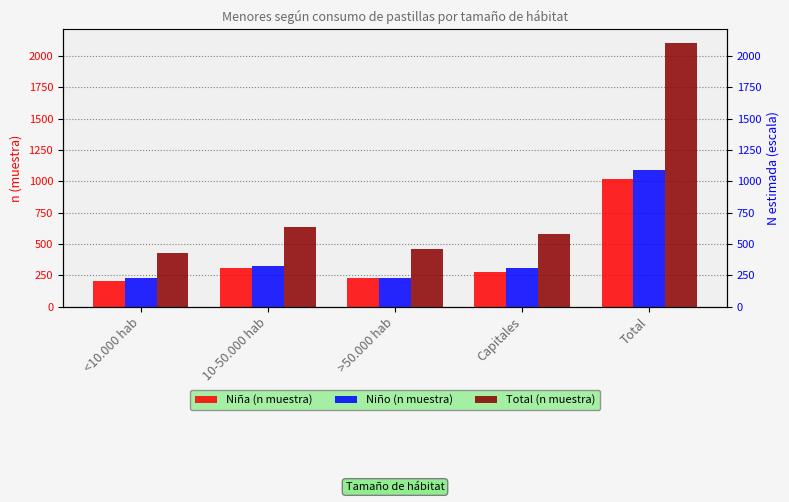

Which has a higher value, >50.000 hab or 10-50.000 hab?

10-50.000 hab